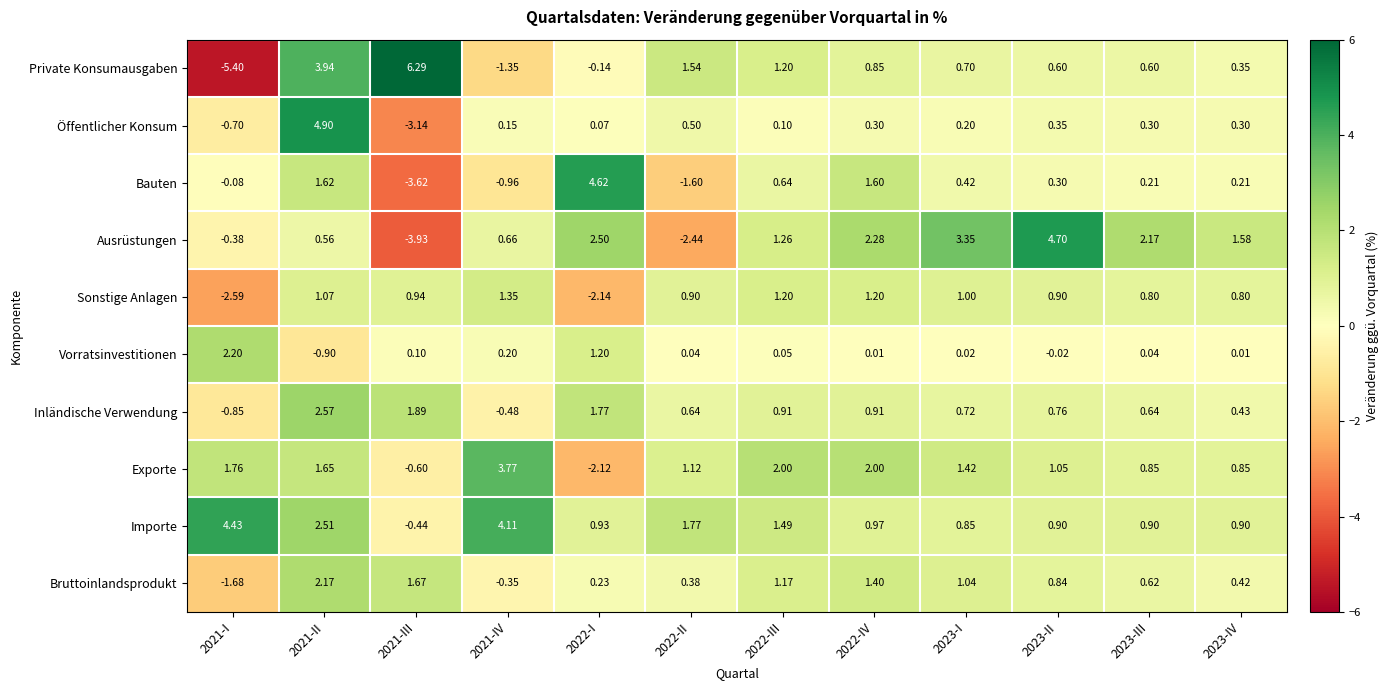

Which series changed the most between 2022-I and 2023-III?

Bauten